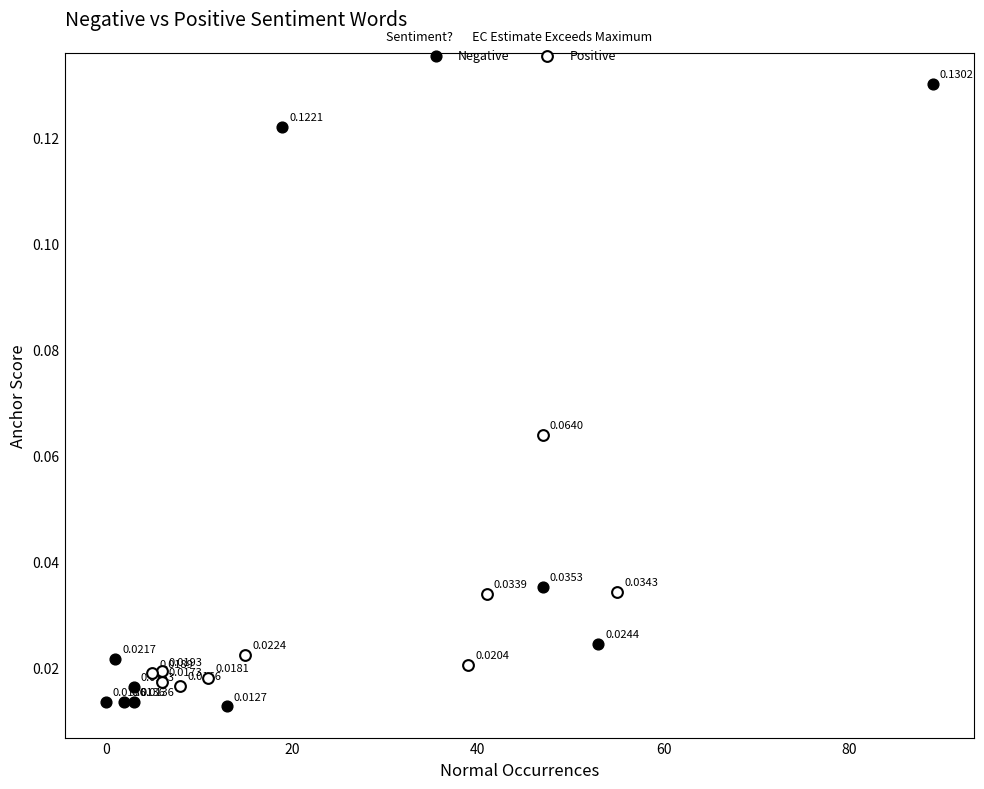

Which series contains the lowest Y value?

Negative